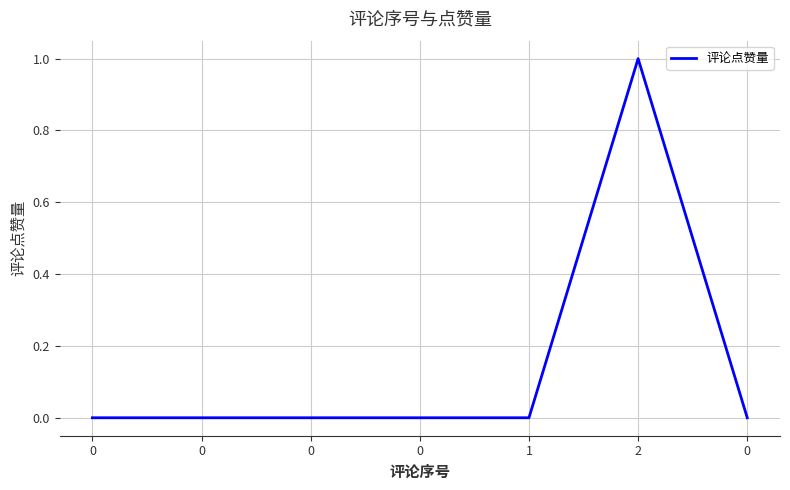

List the labels in order of value, smallest first.

0, 0, 0, 0, 1, 0, 2